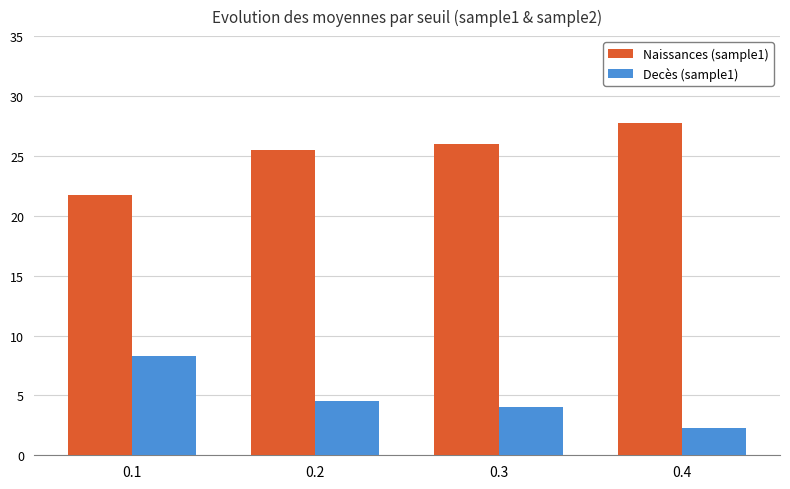

What value does the Naissances (sample1) series have at 0.4?

27.8